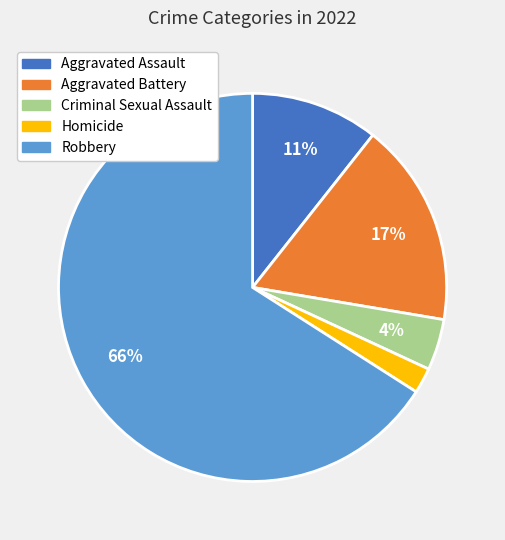

Is it true that Aggravated Assault is 18% of the pie?

False